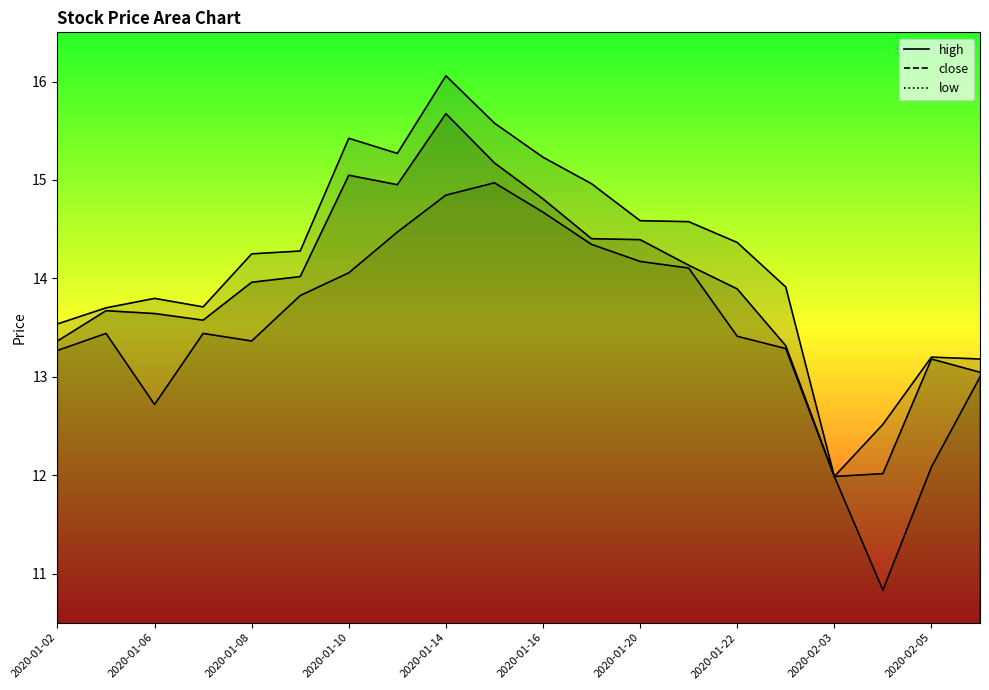

Where is the first local minimum for high?

2020-01-07